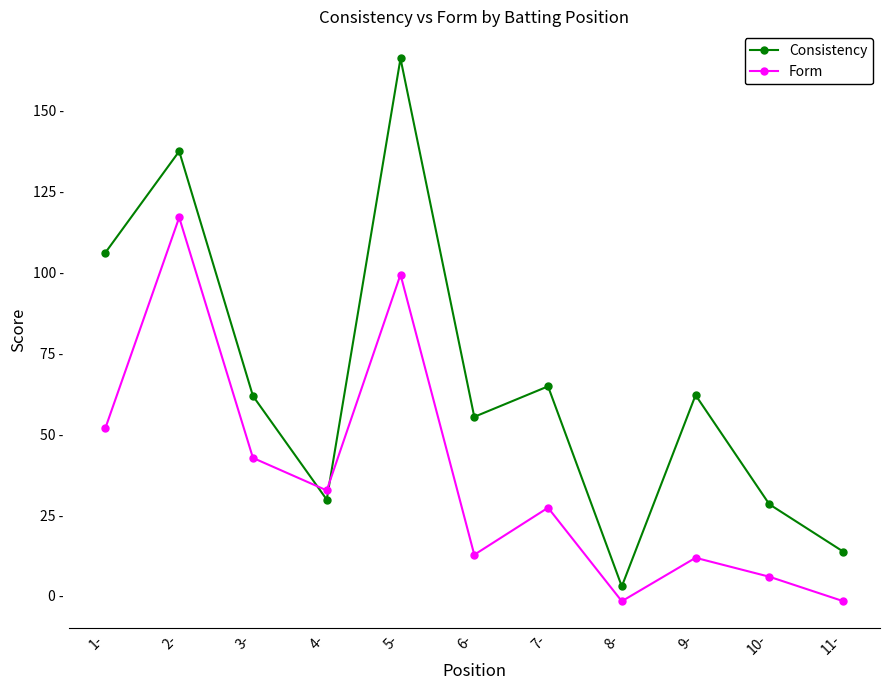

Reading right to left, what are all the values shown in this chart?

Consistency: 11-=13.7	10-=28.3	9-=62.1	8-=3.0	7-=64.8	6-=55.4	5-=166.1	4-=29.8	3-=61.8	2-=137.4	1-=106.1
Form: 11-=-1.6	10-=6.0	9-=11.8	8-=-1.6	7-=27.3	6-=12.7	5-=99.3	4-=32.6	3-=42.7	2-=117.0	1-=51.9